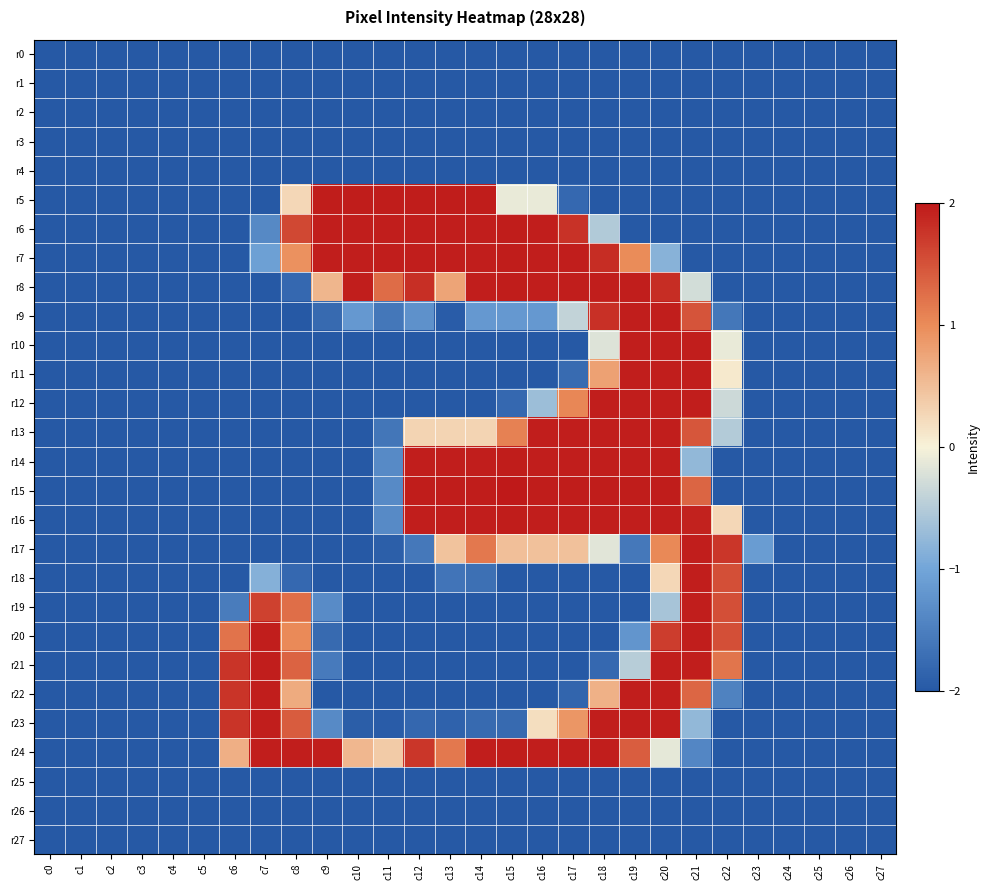

How many categories are shown in the chart?

28